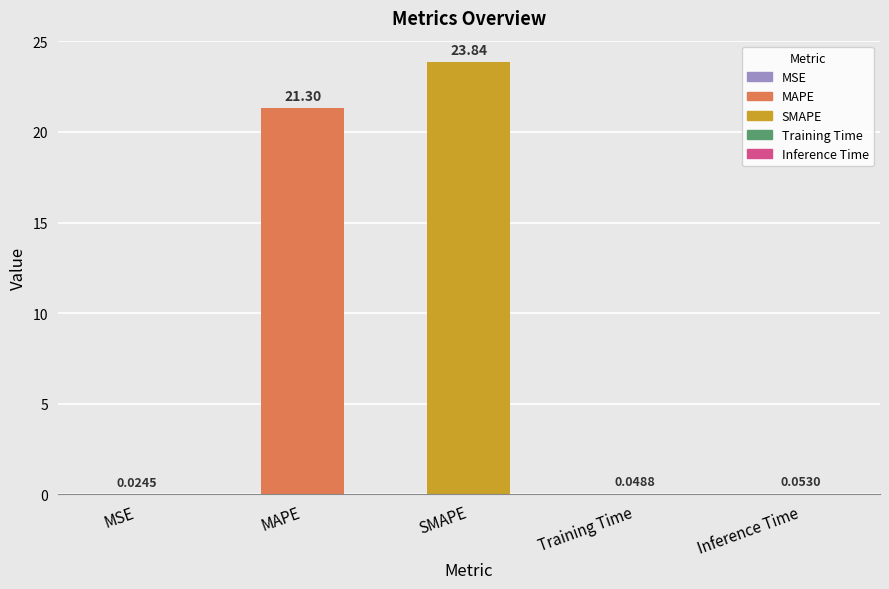

List the labels in order of value, largest first.

SMAPE, MAPE, Inference Time, Training Time, MSE